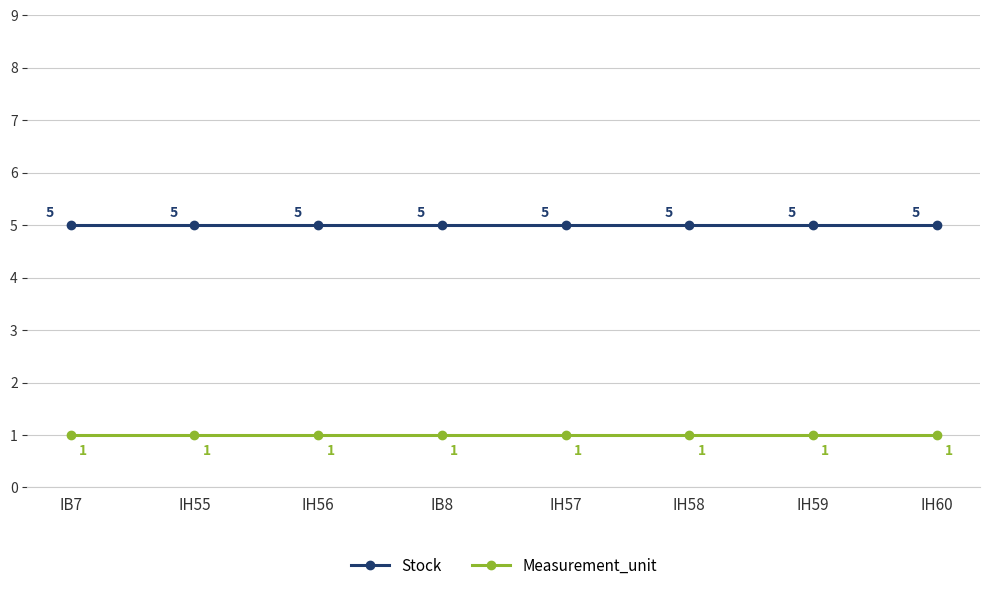

What is the difference between the highest and lowest values at IH55?

4